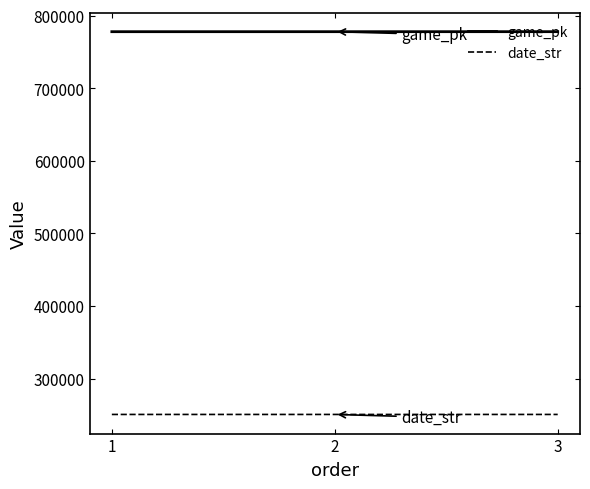

The value of game_pk at 2 is 507220. True or false?

False